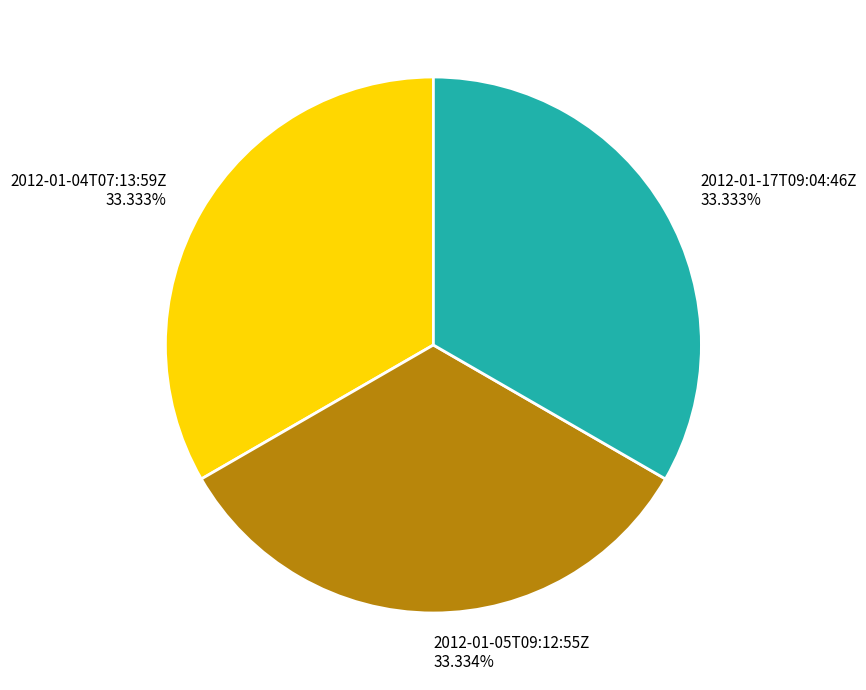

Is there any slice that represents more than half of the pie?

No